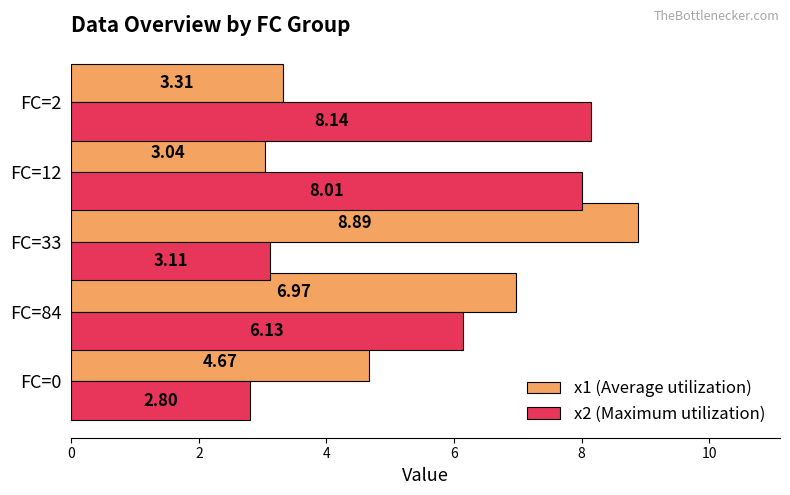

How many values in the x2 (Maximum utilization) series are below 6?

2